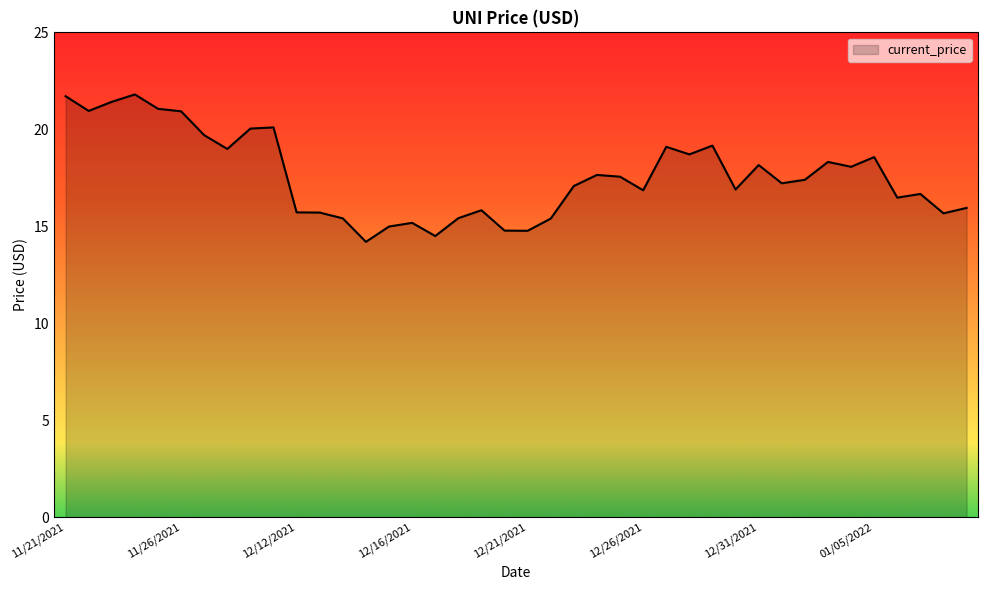

What is the minimum value shown in the chart?

14.2